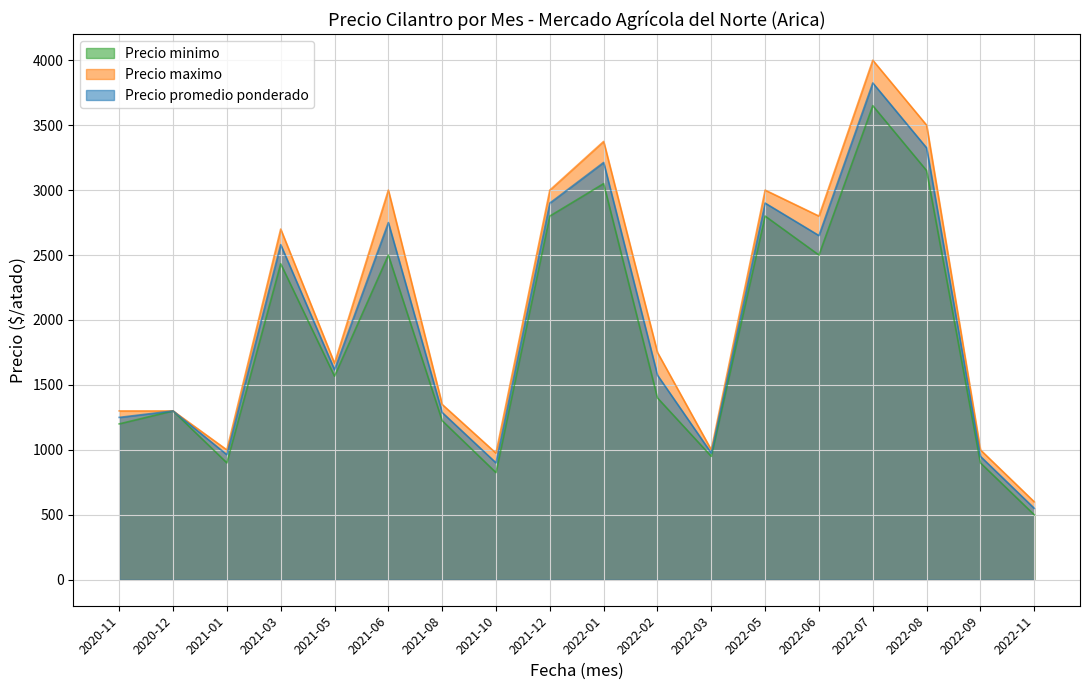

How many data points in Precio minimo are less than 1567?

9